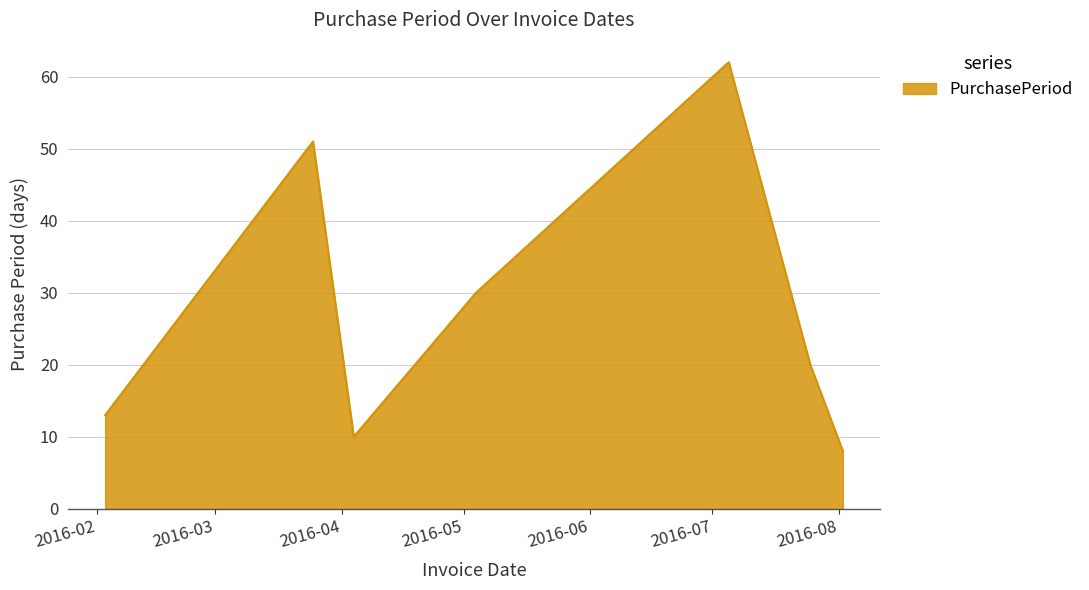

How many interior local valleys (lower than both neighbors) does the data have?

1